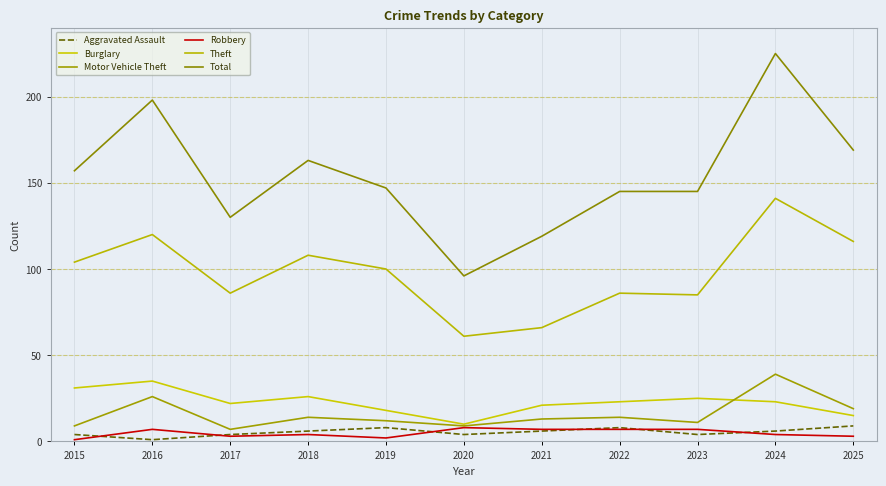

Is it true that Motor Vehicle Theft equals 14 at 2018?

True